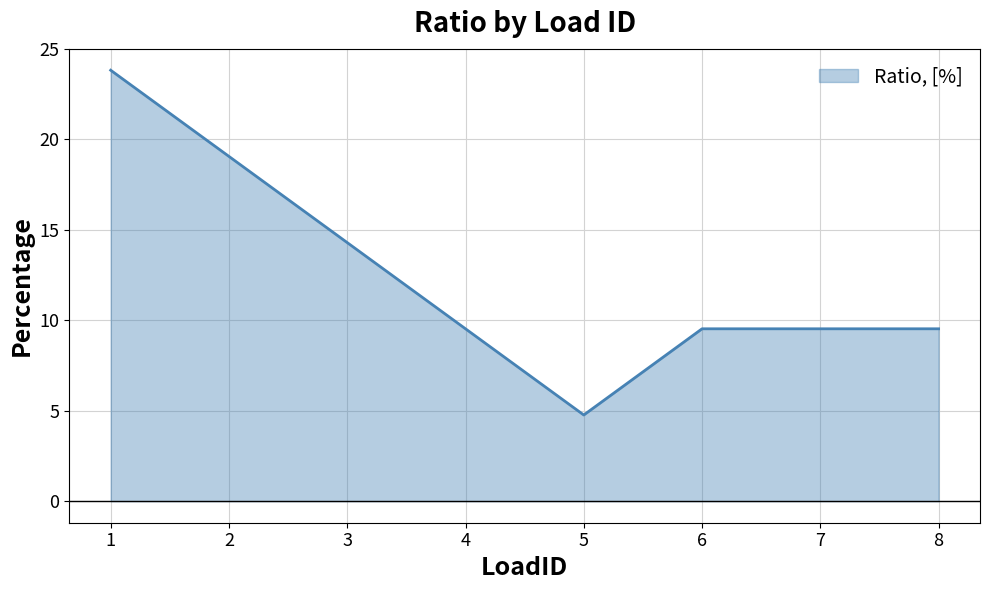

Reading left to right, extract all data points from this chart.

23.8	19.0	14.3	9.5	4.8	9.5	9.5	9.5